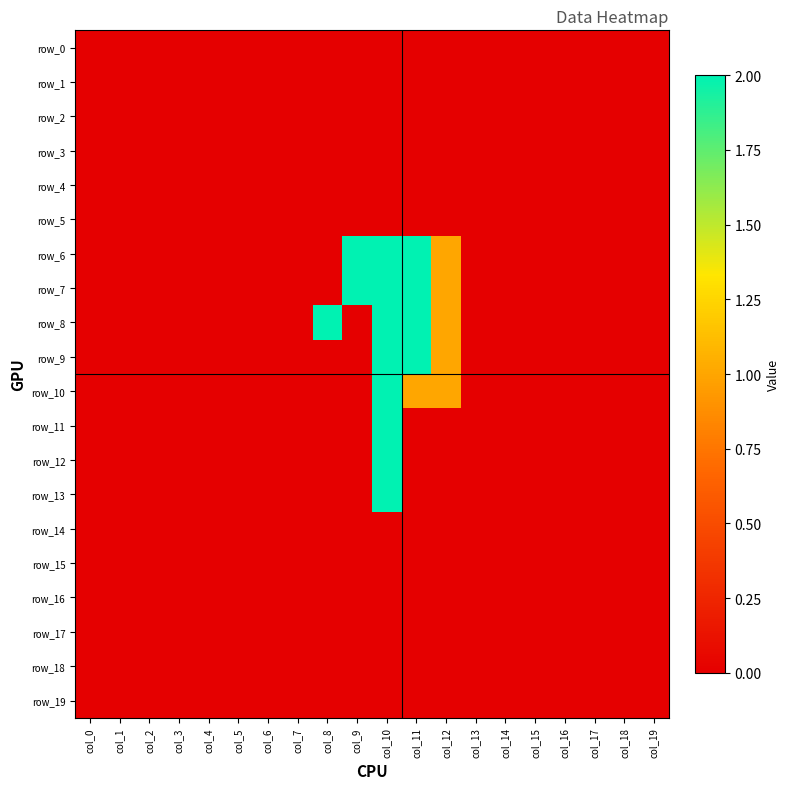

Between col_6 and col_13, which is larger?

col_6